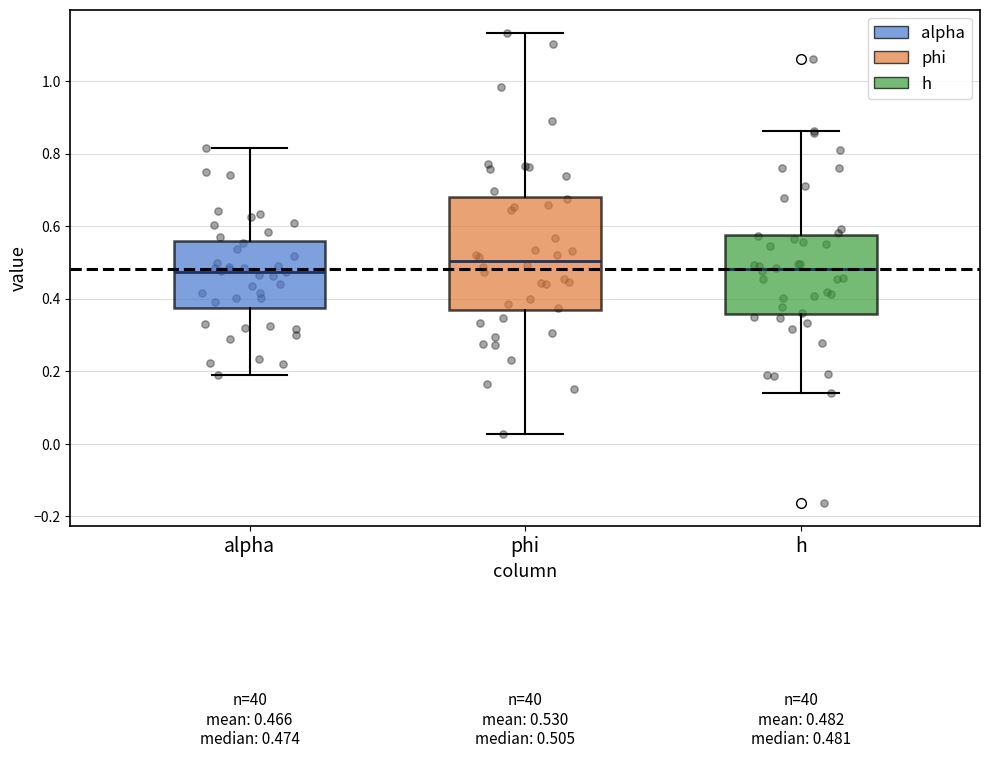

Which box is the tallest, from its lower edge to its upper edge?

phi